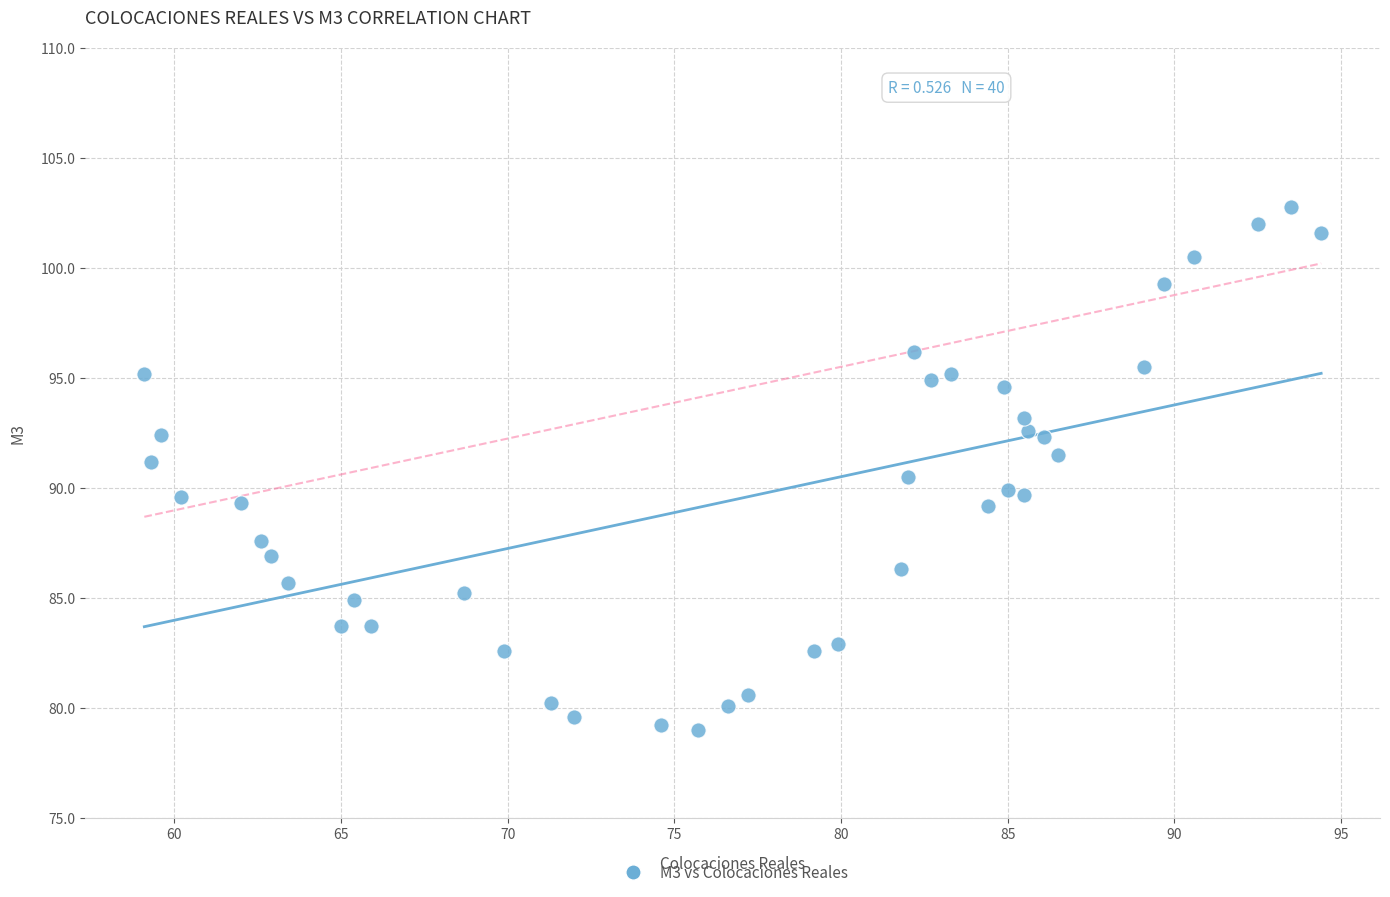

What is the range of X values (max minus min)?

35.3